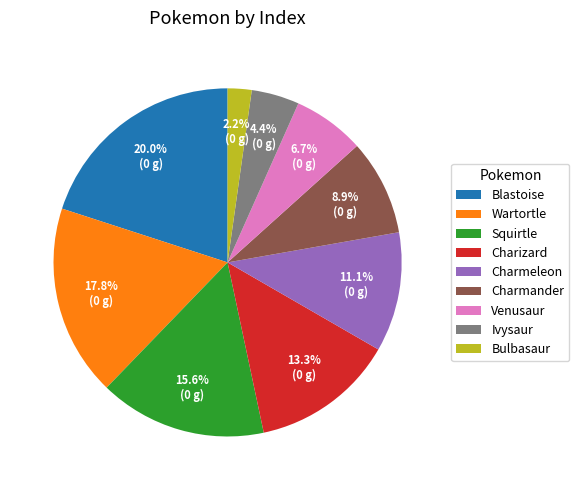

To the nearest percent, what portion does Charizard represent?

13%